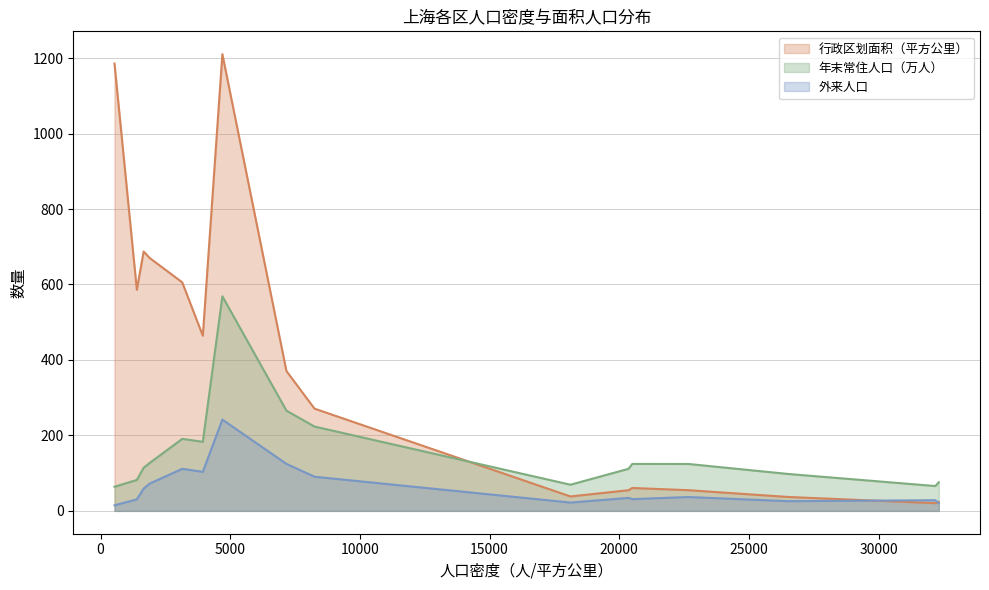

The 外来人口 series shows 20.5 at 虹口区. True or false?

True